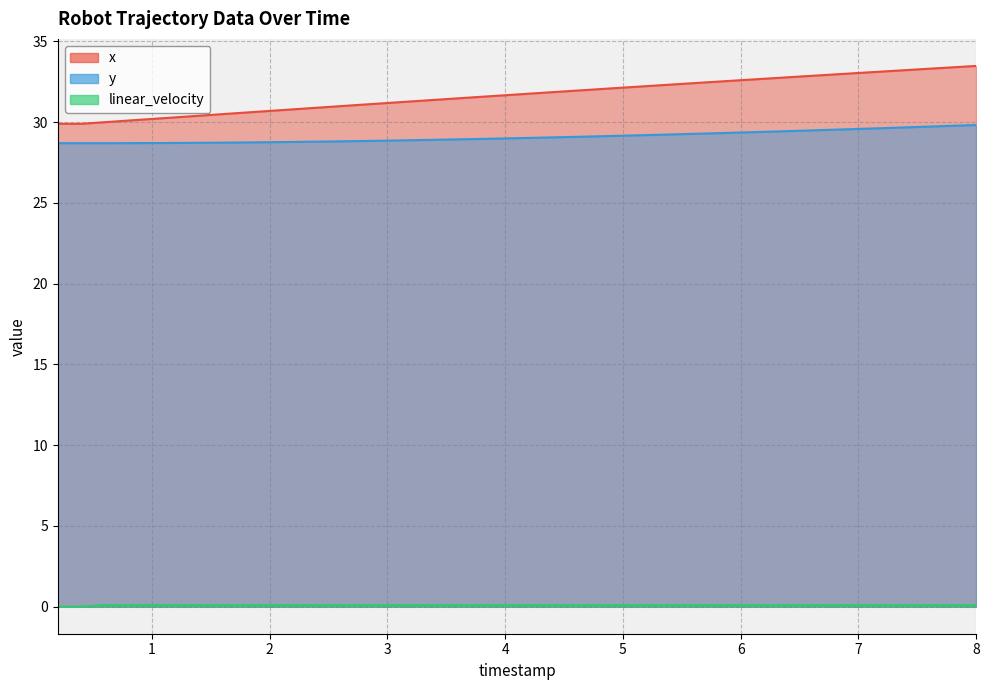

Does the chart display data point markers on the line(s)?

No